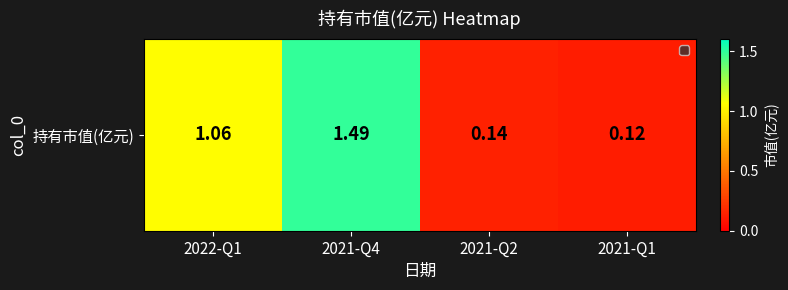

Reading left to right, extract all data points from this chart.

1.1	1.5	0.1	0.1